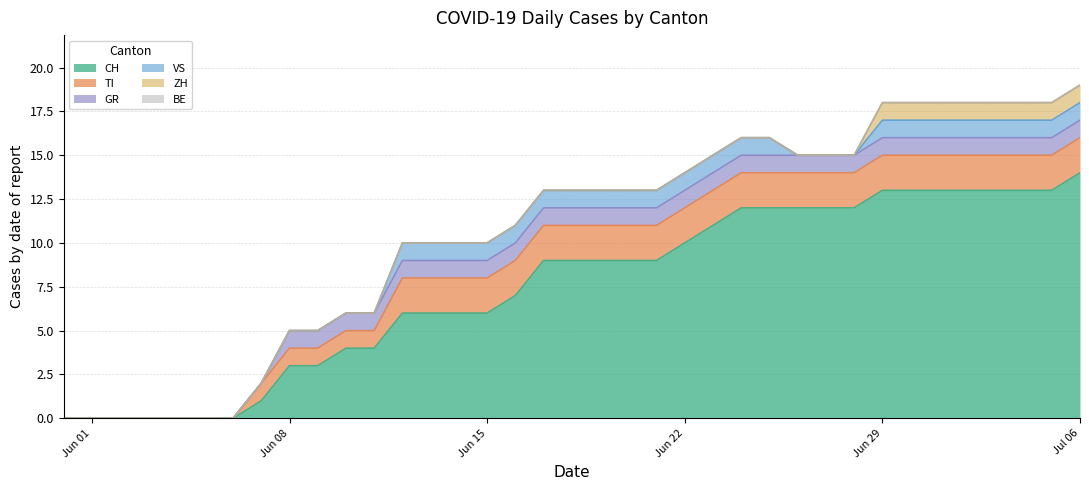

What is the label of the 7th point from the right?

2020-06-30